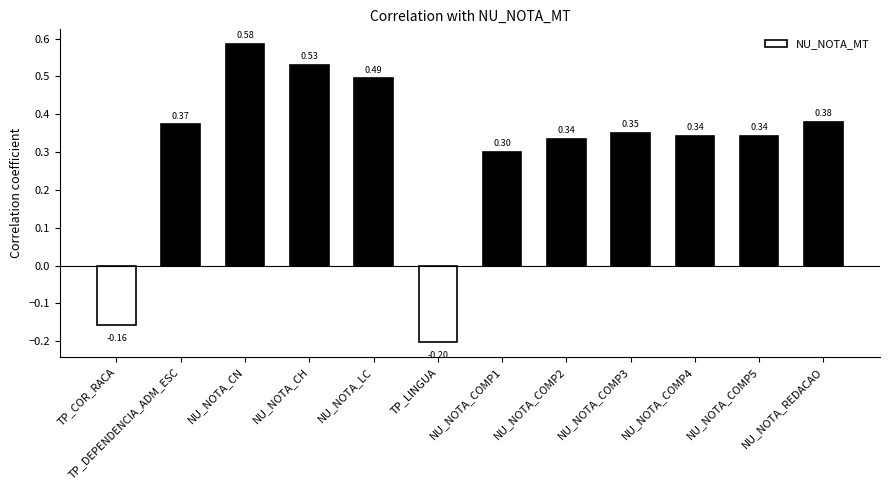

Where does the data first go above 0?

TP_DEPENDENCIA_ADM_ESC